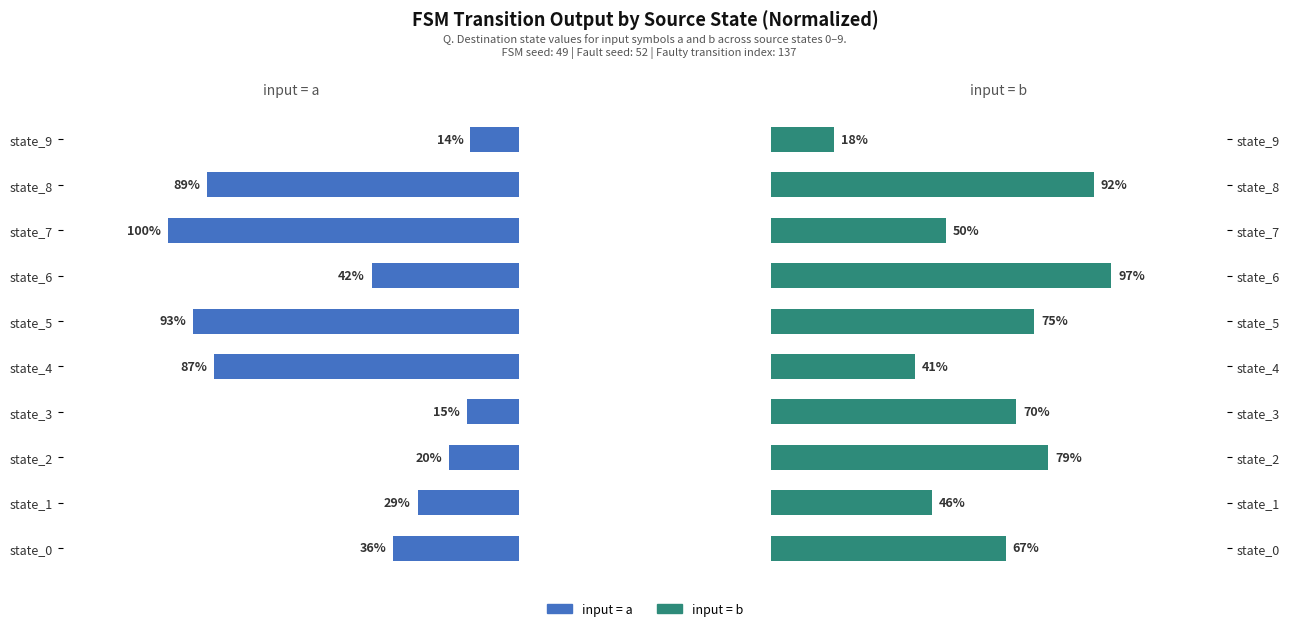

Rank the categories by input=b value from lowest to highest.

state_9, state_4, state_1, state_7, state_0, state_3, state_5, state_2, state_8, state_6